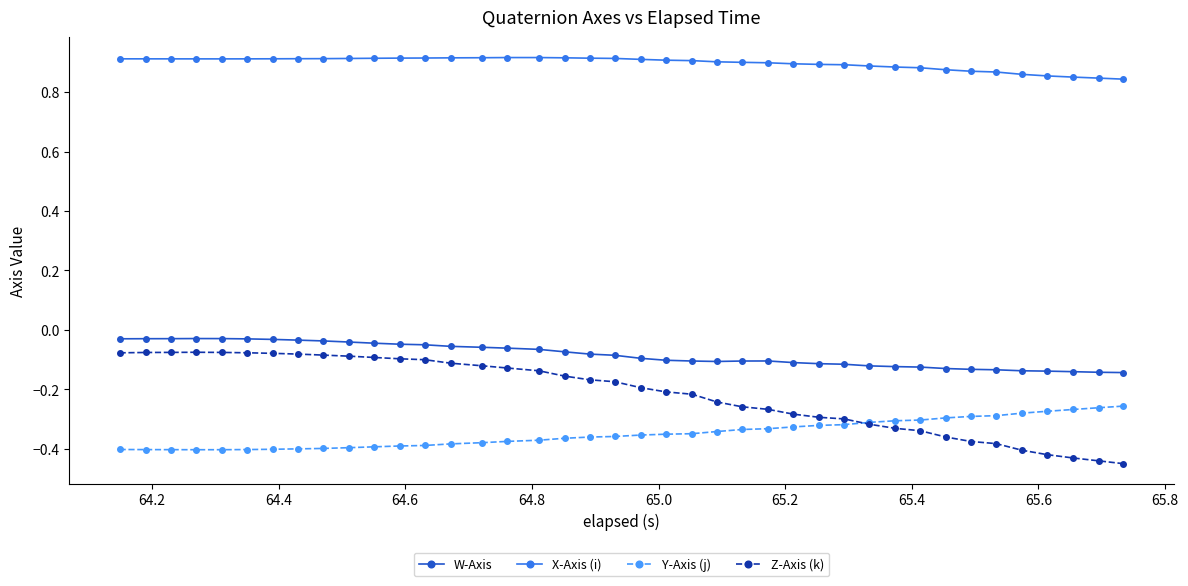

What is the difference between the maximum and minimum values in the W-Axis series?

0.1